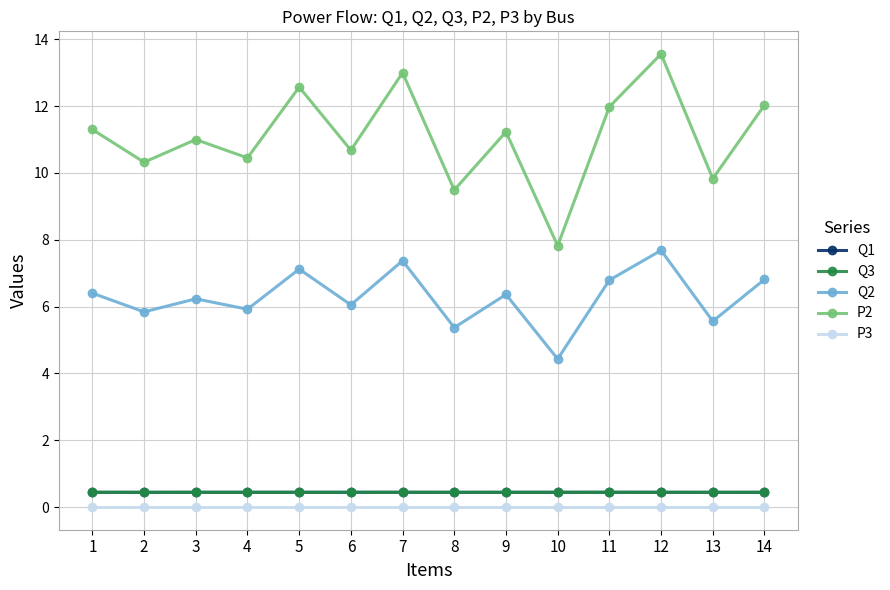

Does the chart have visible grid lines?

Yes